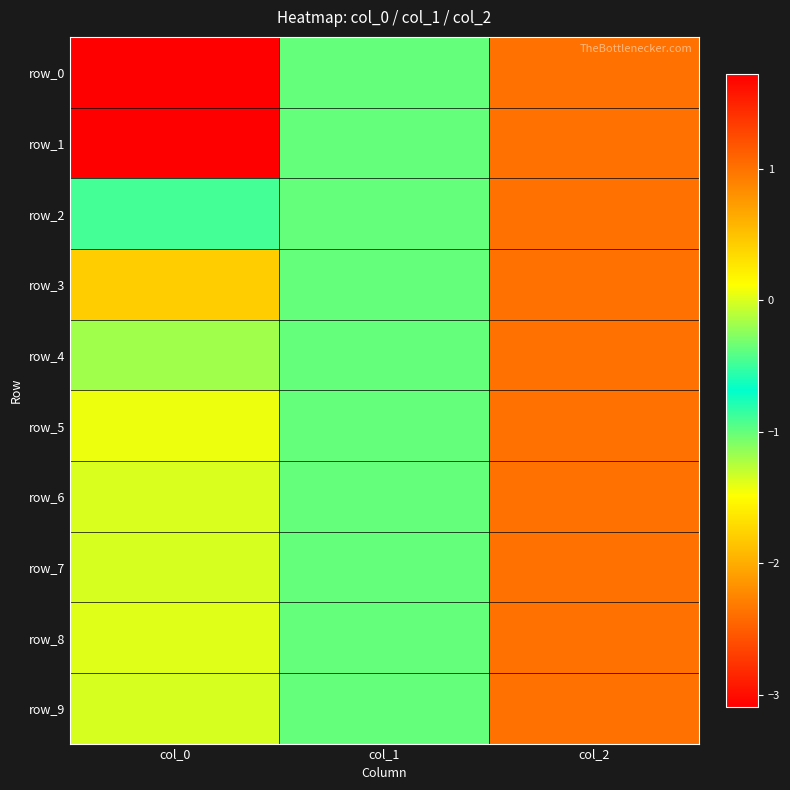

What is the sum of the row_2 values at col_1 and col_0?

-1.9